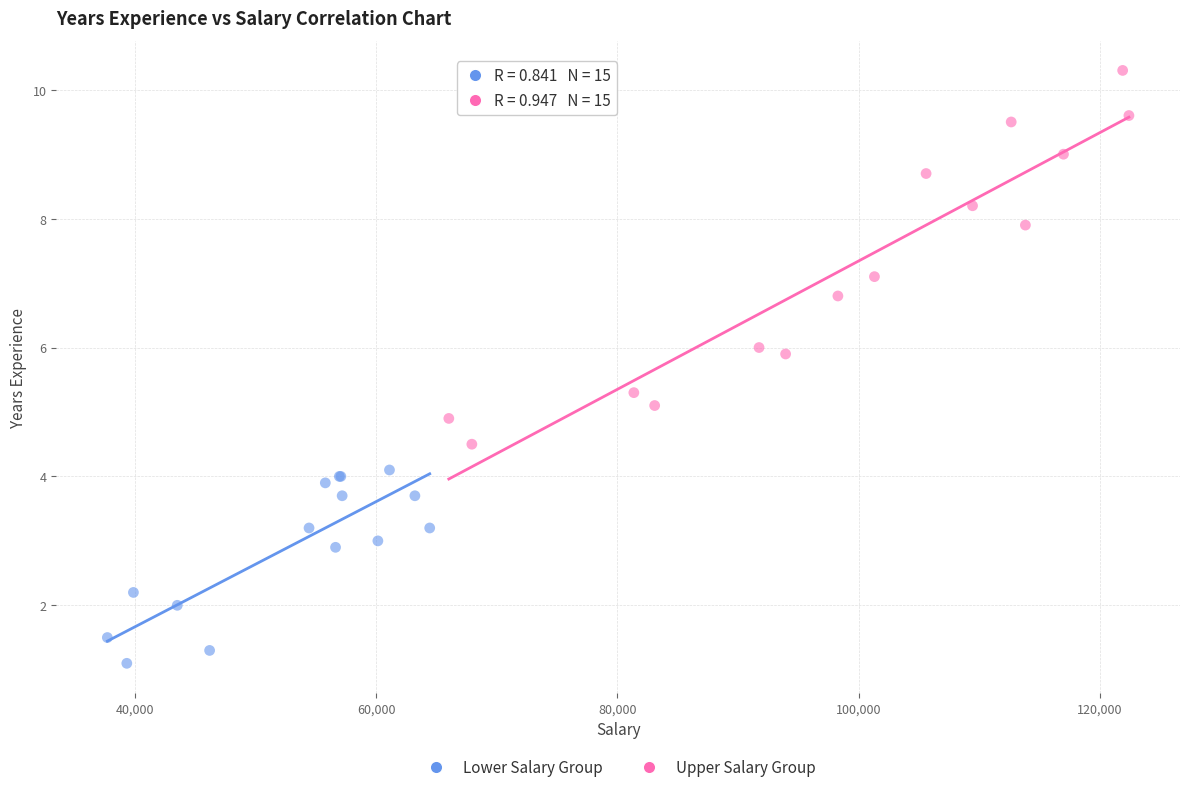

Which series contains the highest Y value?

Upper Salary Group